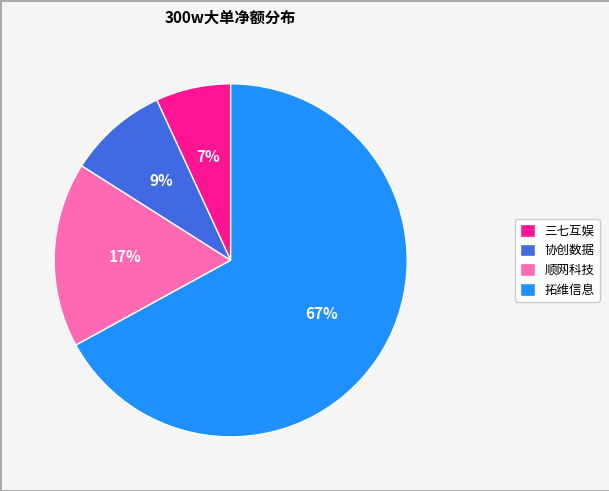

Is it true that 协创数据 is 9% of the pie?

True